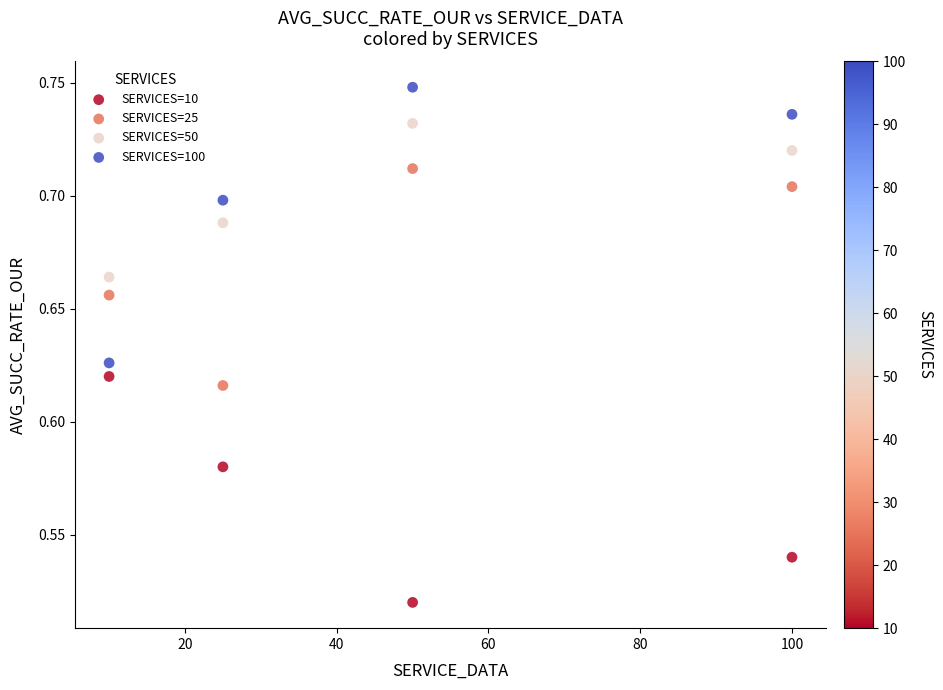

Across all data points, what is the range of X values (max minus min)?

90.0